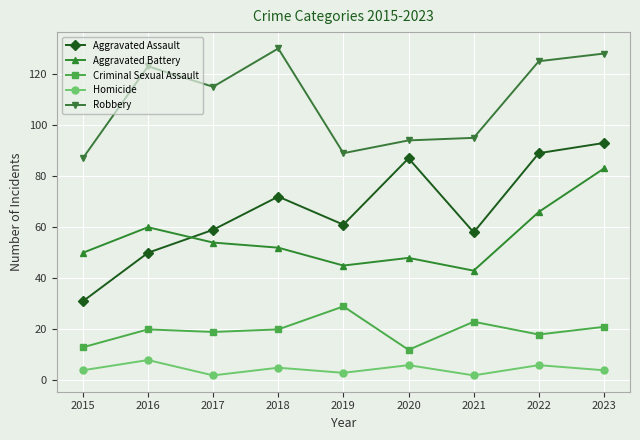

How many data points in Criminal Sexual Assault are less than 20?

4